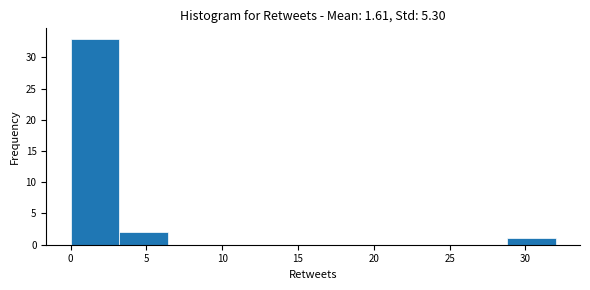

Reading left to right, list every bar in this chart as the range it spans on the x-axis followed by its height. Neither the bar edges nor the heights are printed on the chart, so give them approximately, as read against the axes.

0.0 to 3.2: 33
3.2 to 6.4: 2
6.4 to 9.6: 0
9.6 to 12.8: 0
12.8 to 16.0: 0
16.0 to 19.2: 0
19.2 to 22.4: 0
22.4 to 25.6: 0
25.6 to 28.8: 0
28.8 to 32.0: 1